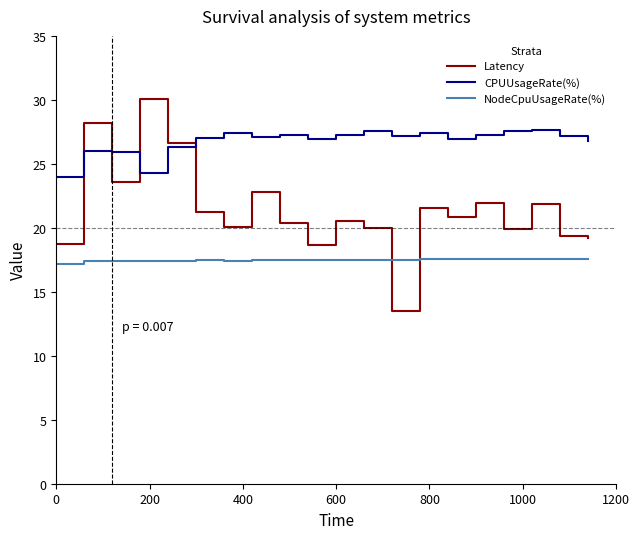

Which series has the largest range (max minus min)?

Latency